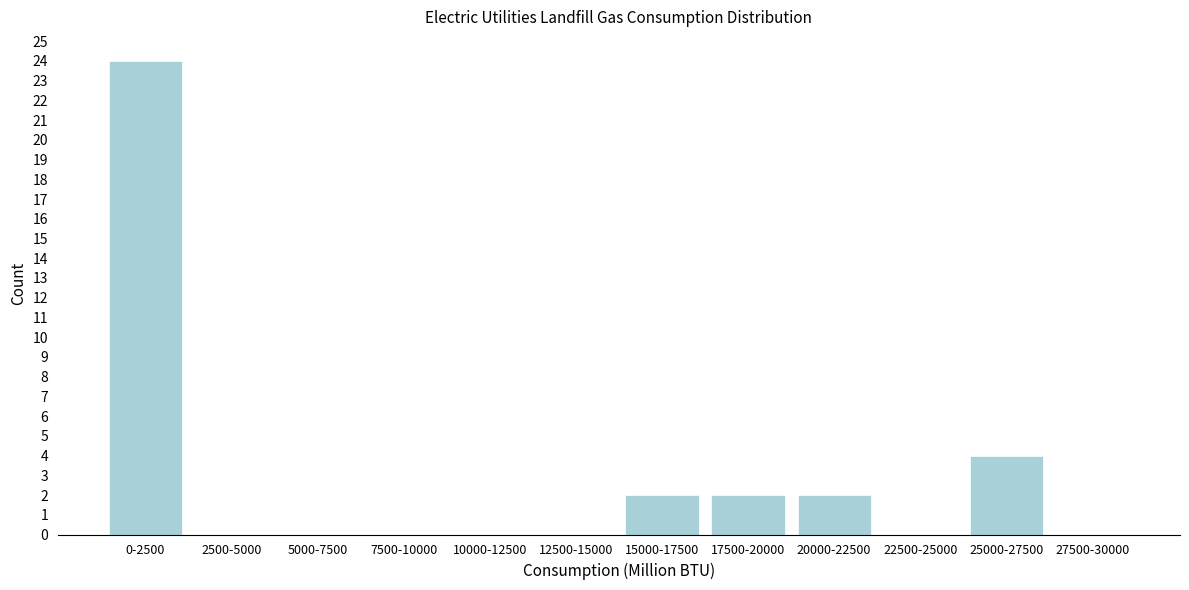

Reading left to right, list all the values displayed in this chart.

0-2500=24	2500-5000=0	5000-7500=0	7500-10000=0	10000-12500=0	12500-15000=0	15000-17500=2	17500-20000=2	20000-22500=2	22500-25000=0	25000-27500=4	27500-30000=0